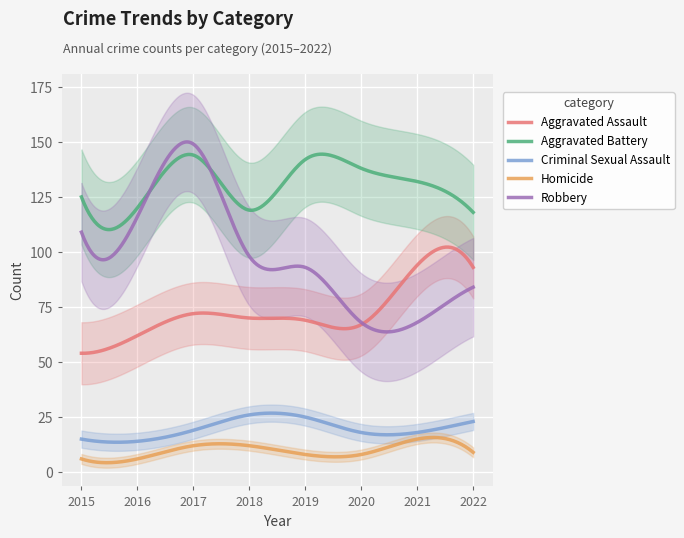

Reading left to right, transcribe all the data shown in this chart.

Aggravated Assault: 54	62	72	70	69	67	94	93
Aggravated Battery: 125	120	144	119	142	138	132	118
Criminal Sexual Assault: 15	14	19	26	25	18	18	23
Homicide: 6	6	12	12	8	8	15	9
Robbery: 109	116	149	98	93	68	68	84